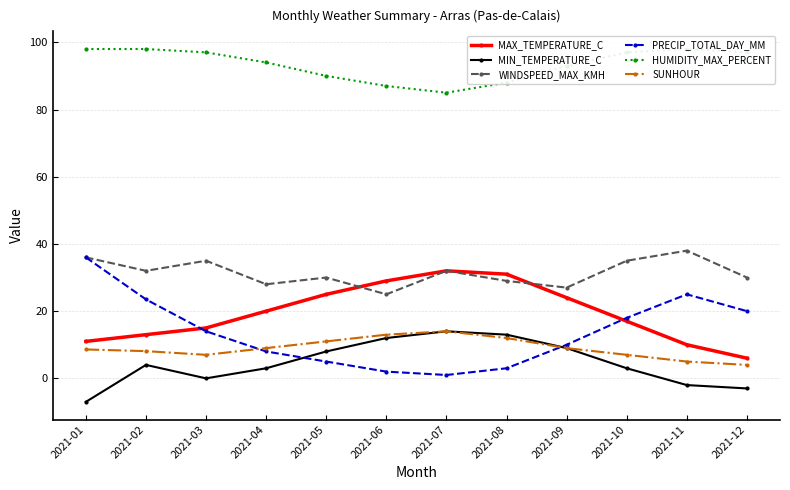

The MIN_TEMPERATURE_C series shows 1.4 at 2021-10. True or false?

False